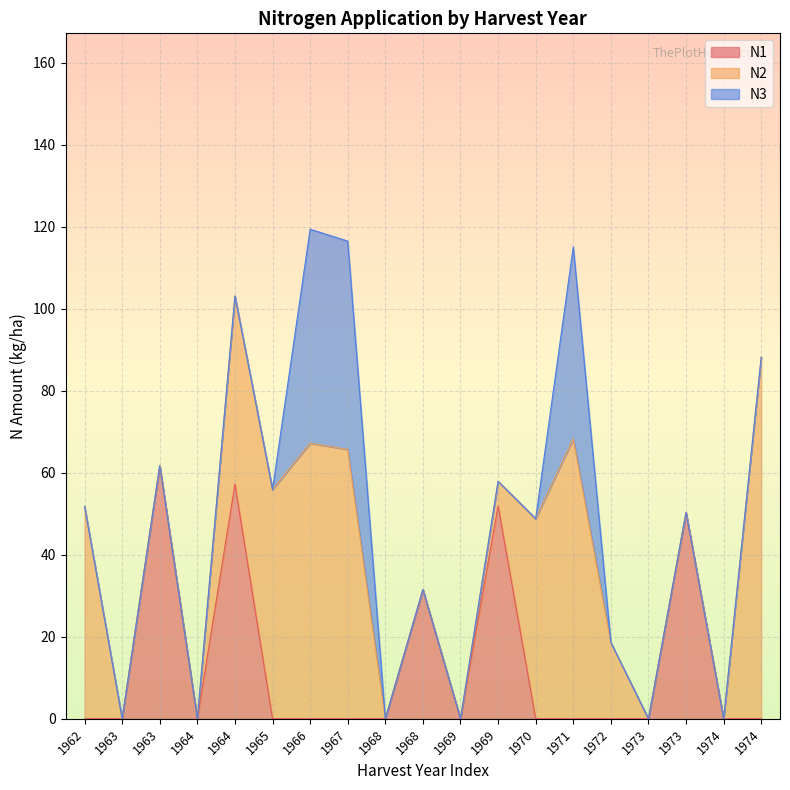

Between 1965 and 1969, which series saw the biggest shift?

N2